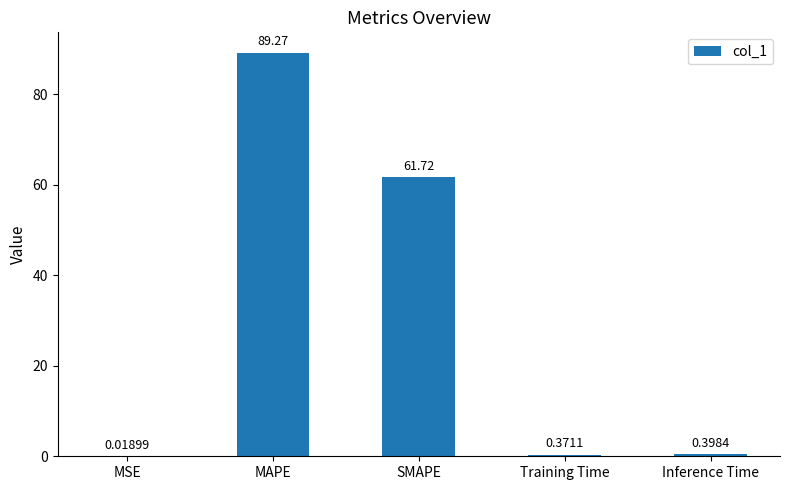

Are the bars horizontal?

No